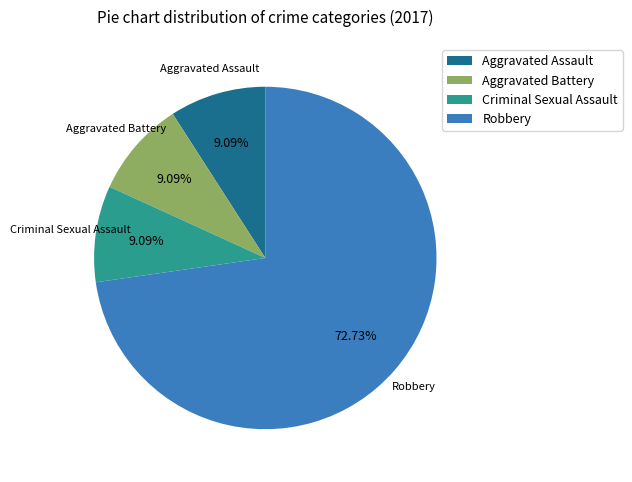

To the nearest percent, what portion does Robbery represent?

73%